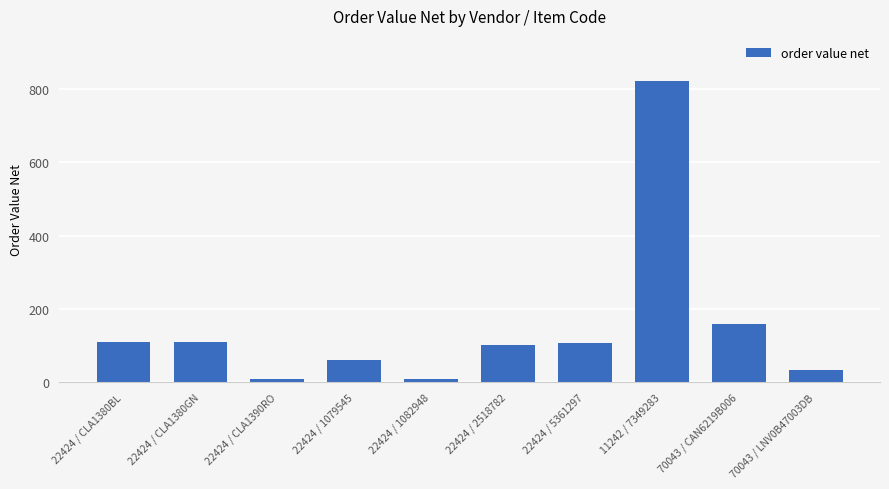

What is the approximate value at 22424 / CLA1380BL, to the nearest 100?

100